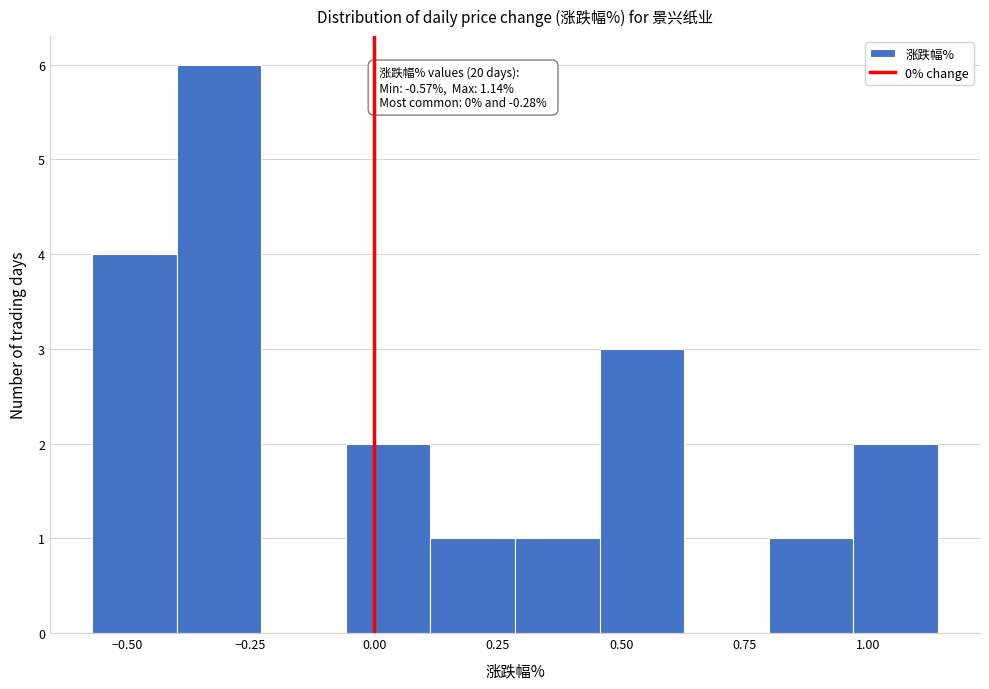

Read against the x-axis, roughly where is the centre of the tallest bar?

-0.30